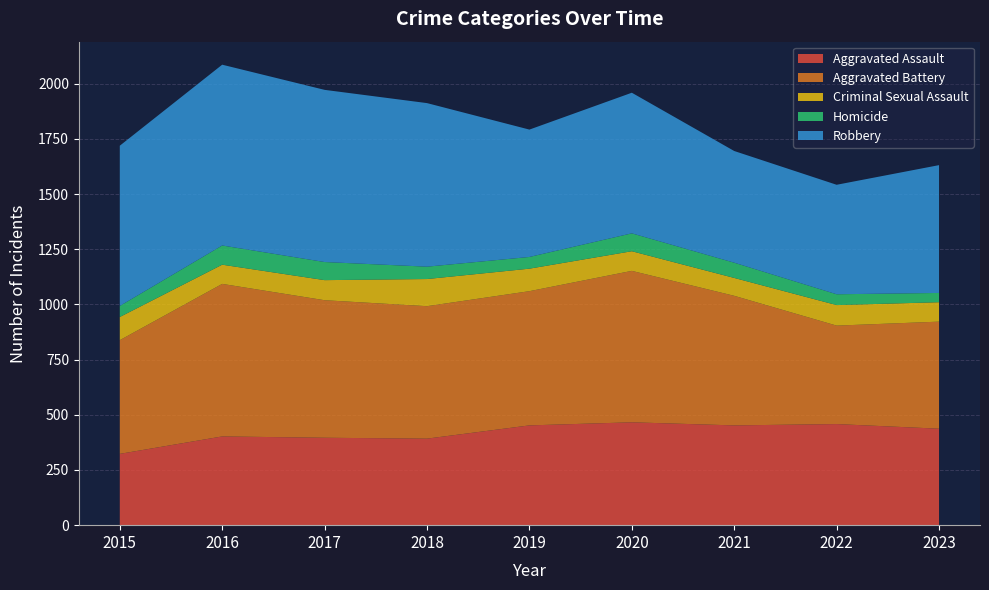

Reading left to right, transcribe all the data shown in this chart.

Aggravated Assault: 323	402	396	392	452	466	452	458	437
Aggravated Battery: 515	691	623	600	608	686	587	446	485
Criminal Sexual Assault: 105	87	91	123	102	89	81	93	88
Homicide: 50	87	82	56	53	81	69	49	42
Robbery: 726	819	780	741	577	637	506	496	579